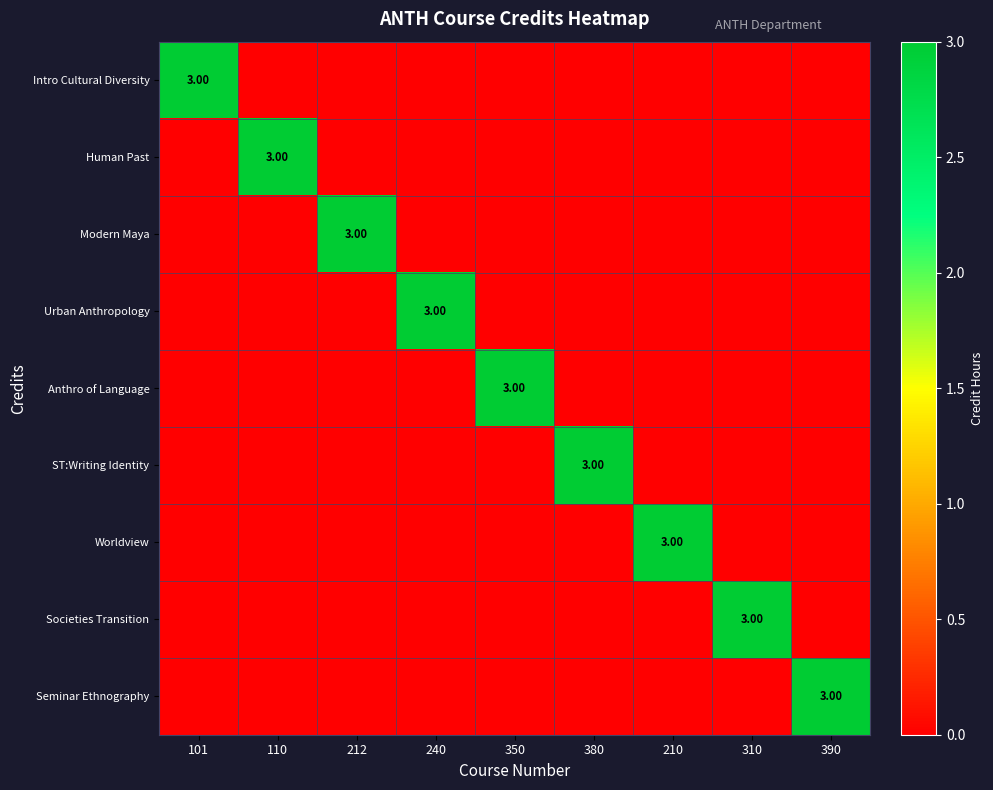

What is the sum of all Modern Maya values?

3